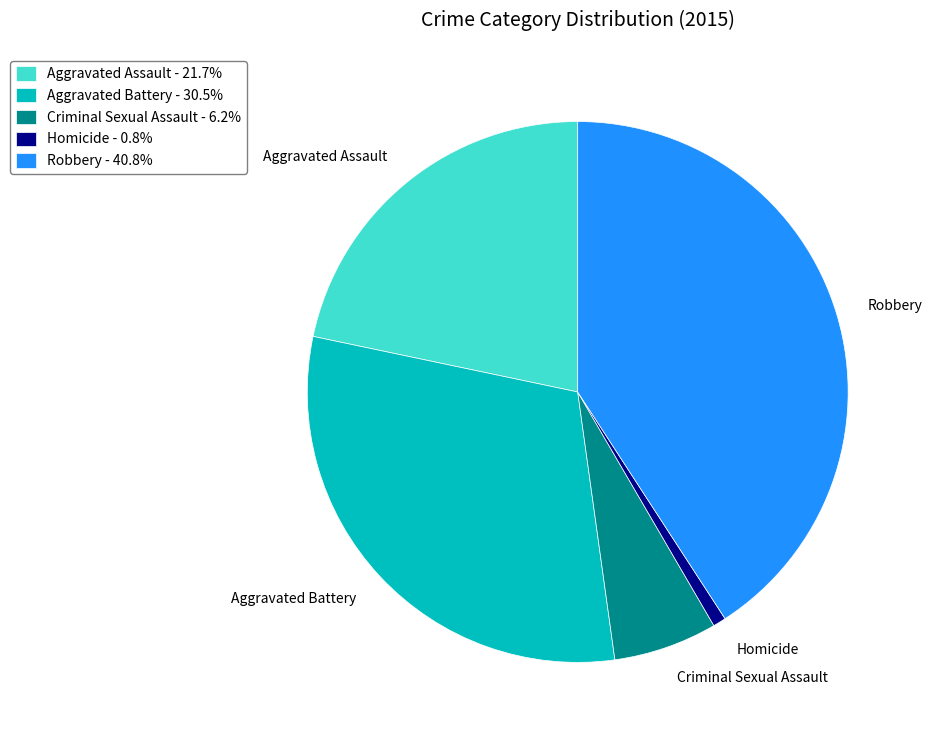

Is Criminal Sexual Assault the majority of the pie?

No